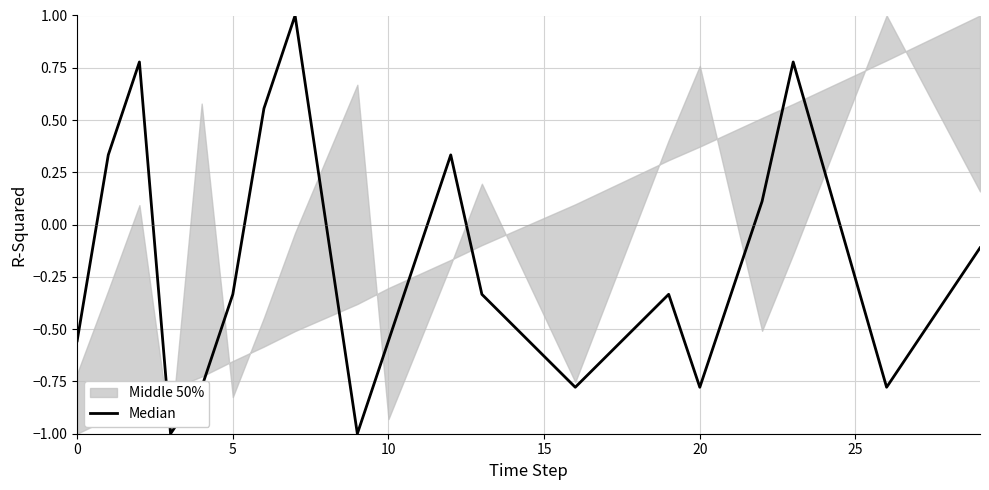

Is it true that the value at 13 is -1.3?

False